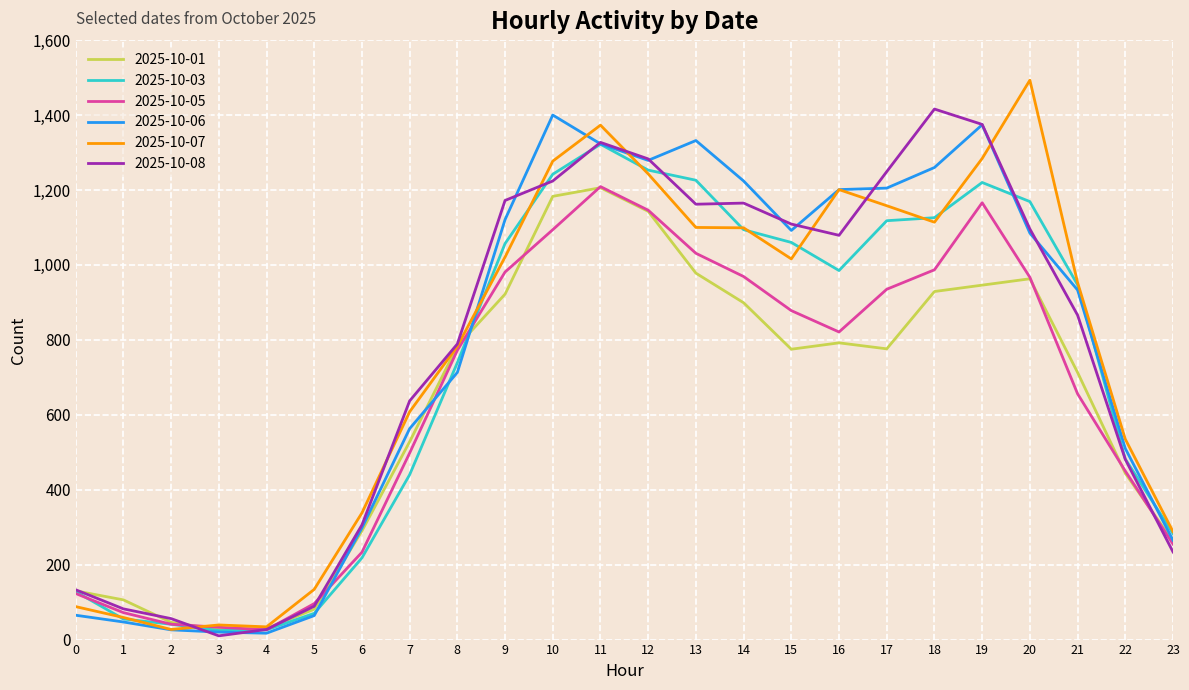

What is the approximate value of 2025-10-03 at 15, to the nearest 10?

1060